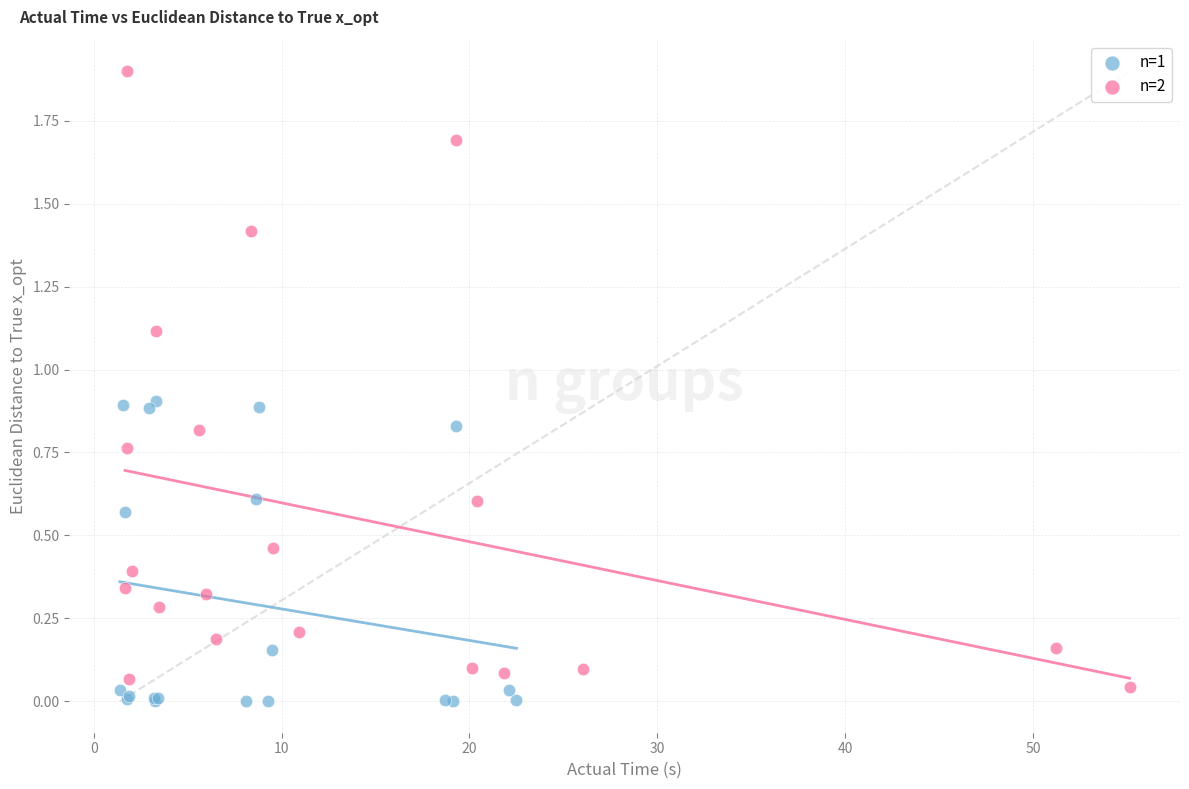

Which series has the widest spread of Y values?

n=2